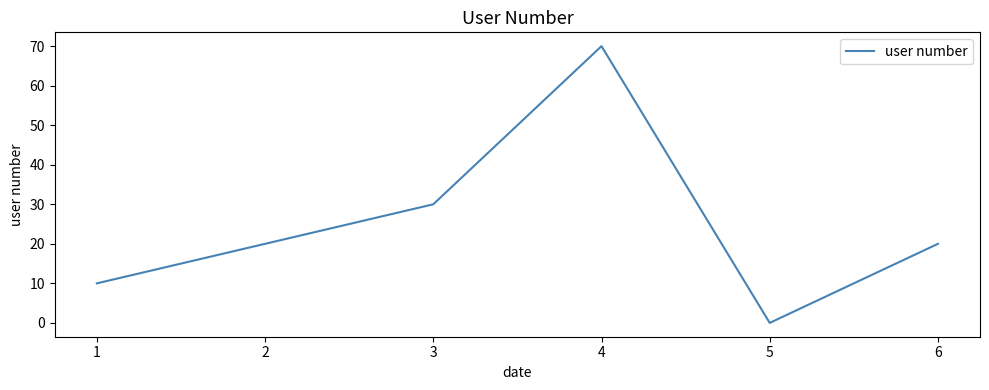

At which category does the data reach its first local peak?

4